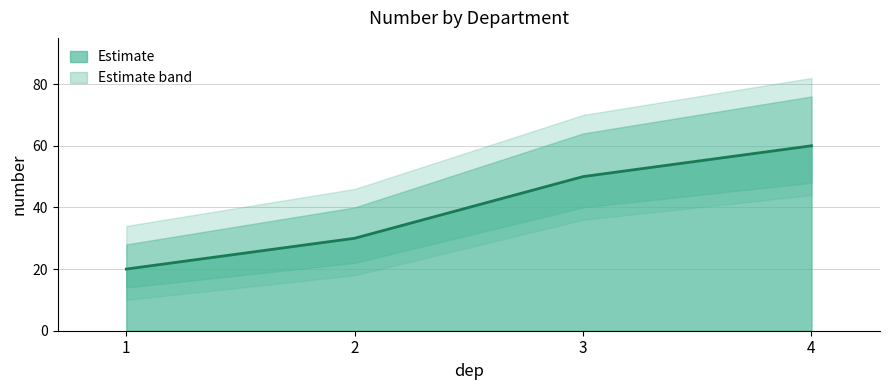

Between 1 and 2, which is larger?

2